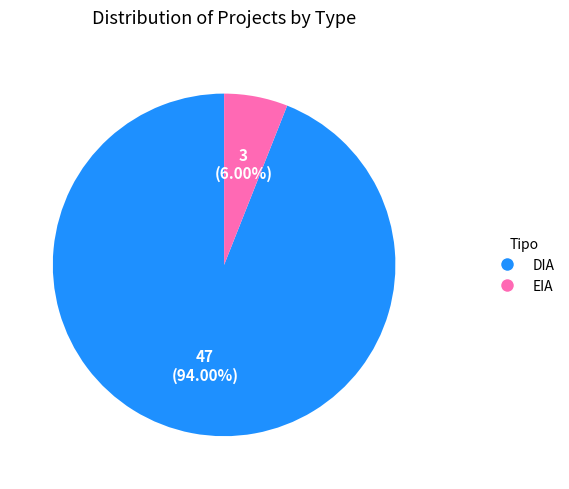

Between DIA and EIA, which is larger?

DIA